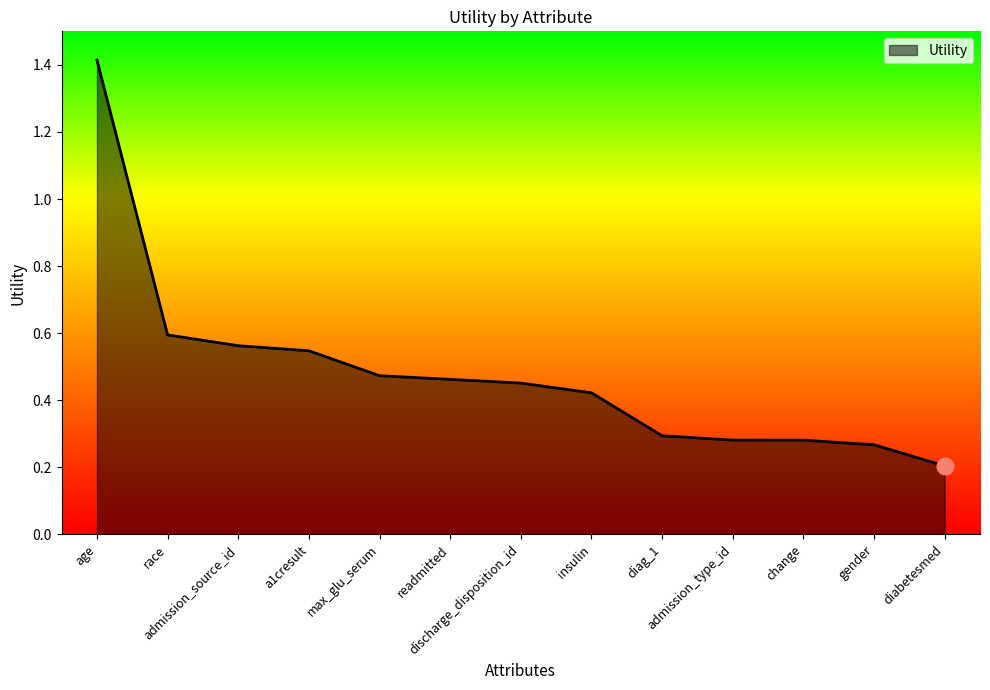

Where is the data nearest to the value 0?

diabetesmed